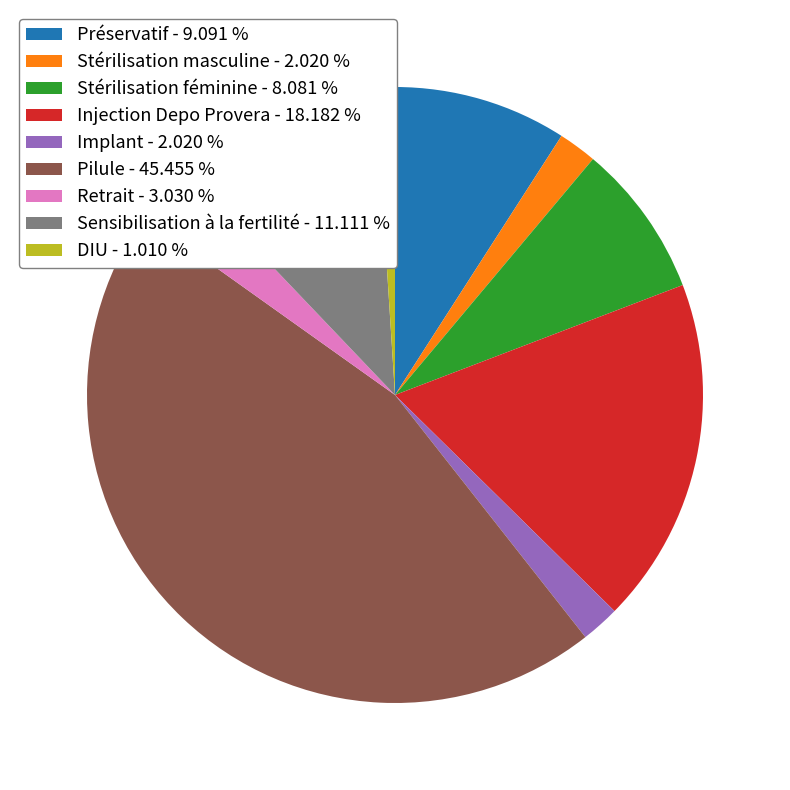

Does Stérilisation féminine - 8.081 % represent more than half of the total?

No